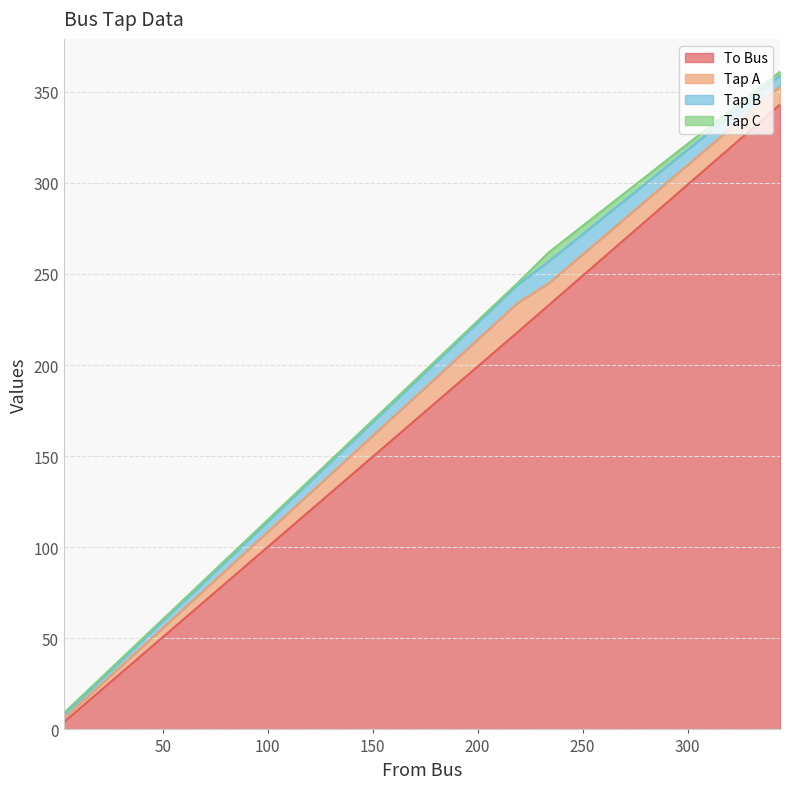

Reading left to right, list all the values displayed in this chart.

To Bus: 3=4	219=218	234=233	344=343
Tap A: 3=2	219=16	234=12	344=10
Tap B: 3=2	219=10	234=12	344=6
Tap C: 3=1	219=1	234=5	344=2